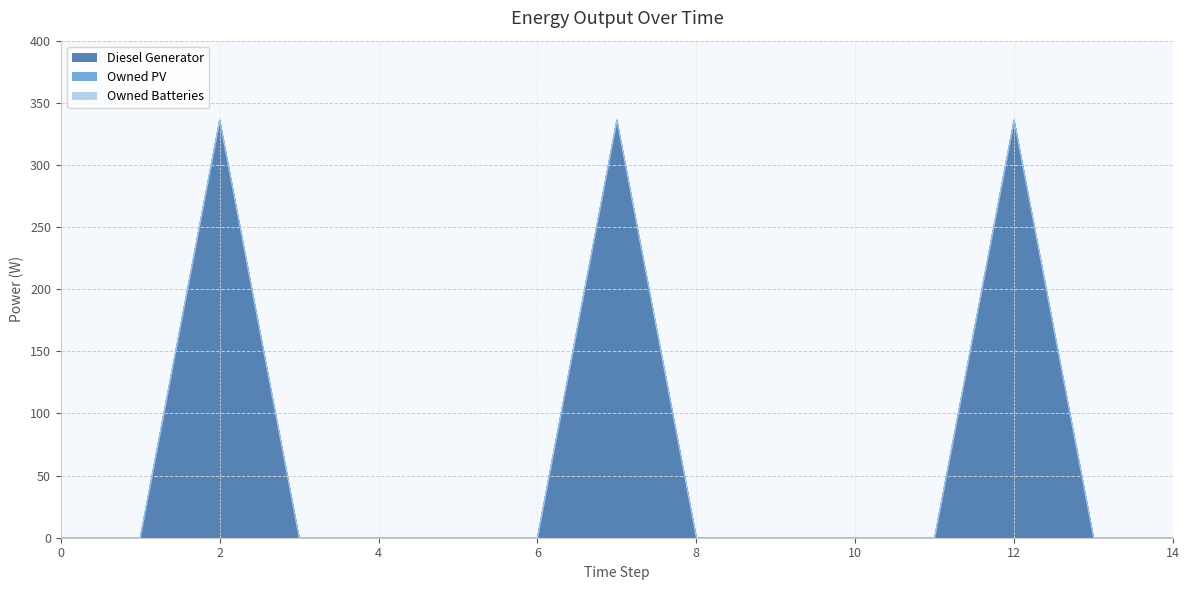

True or false: Owned Batteries and Owned PV cross at least once.

False